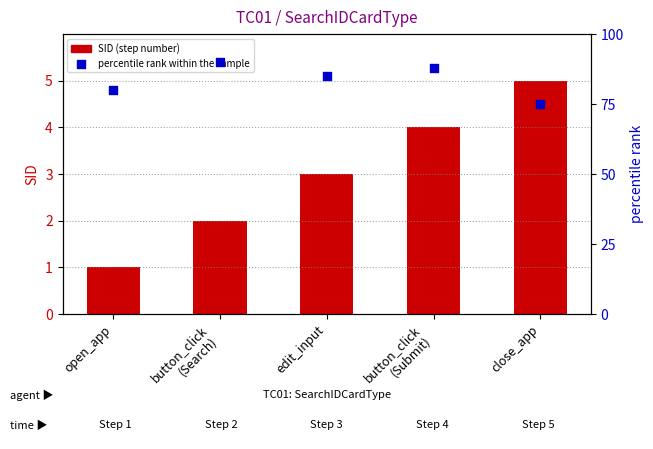

Which series contains the lowest Y value?

SID